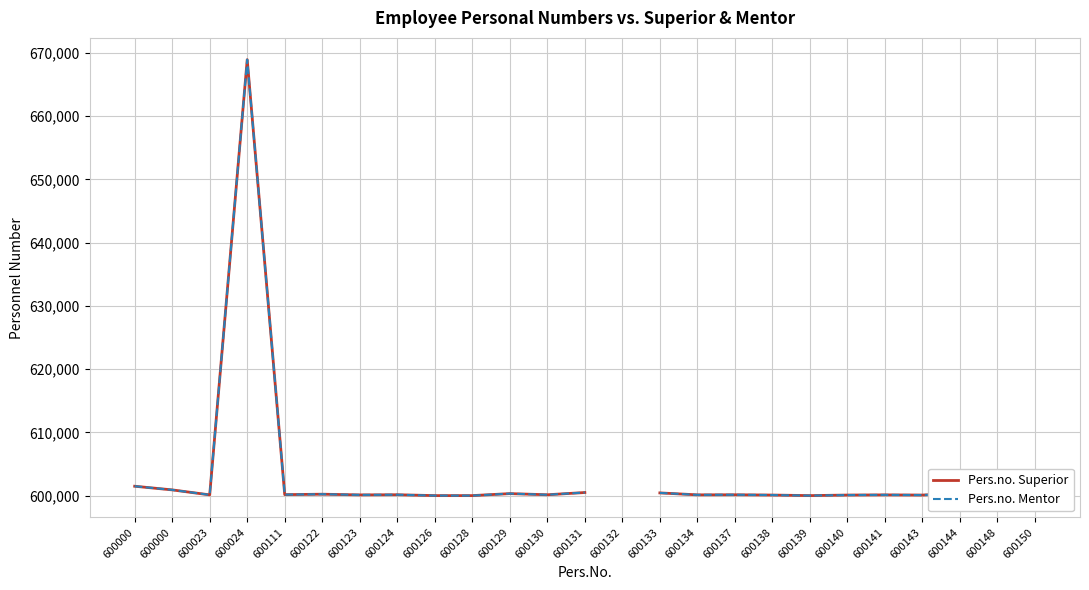

Which series reaches the maximum Y coordinate?

Pers.no. Superior